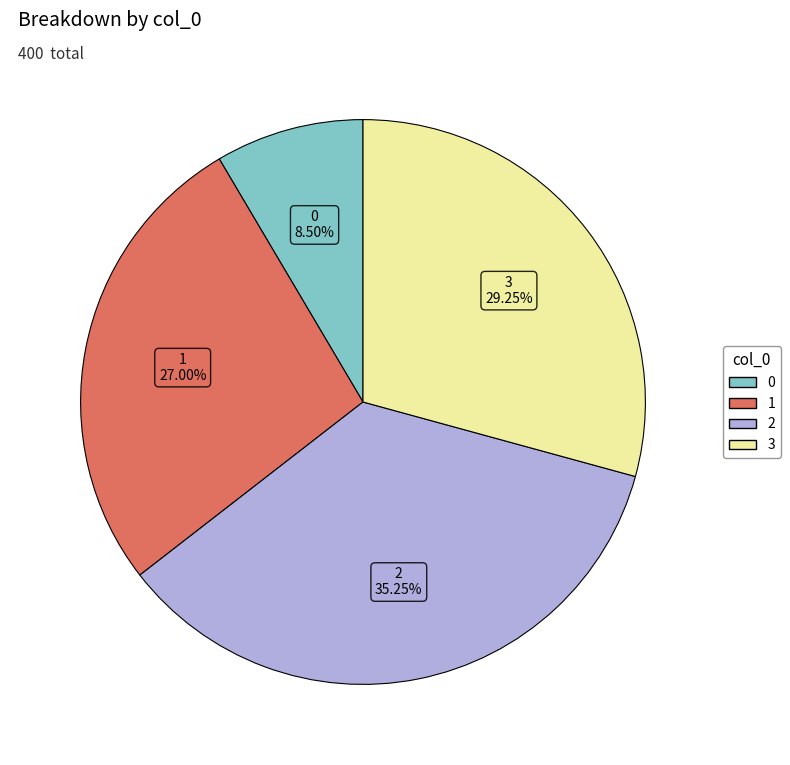

Which category has the biggest portion of the pie?

2